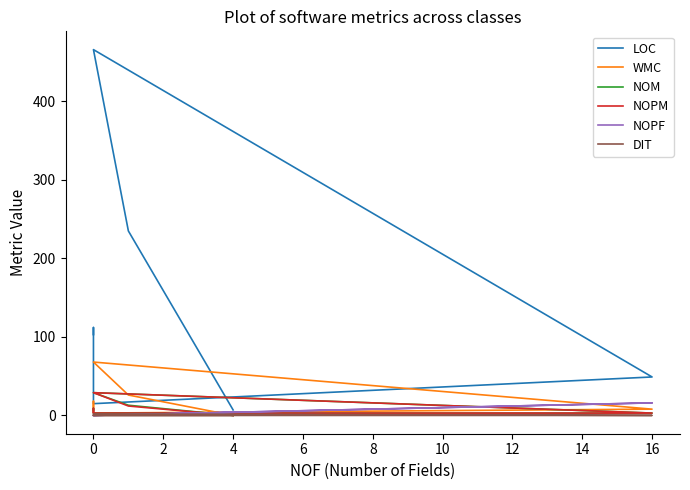

At which category does WMC reach its first local valley?

2